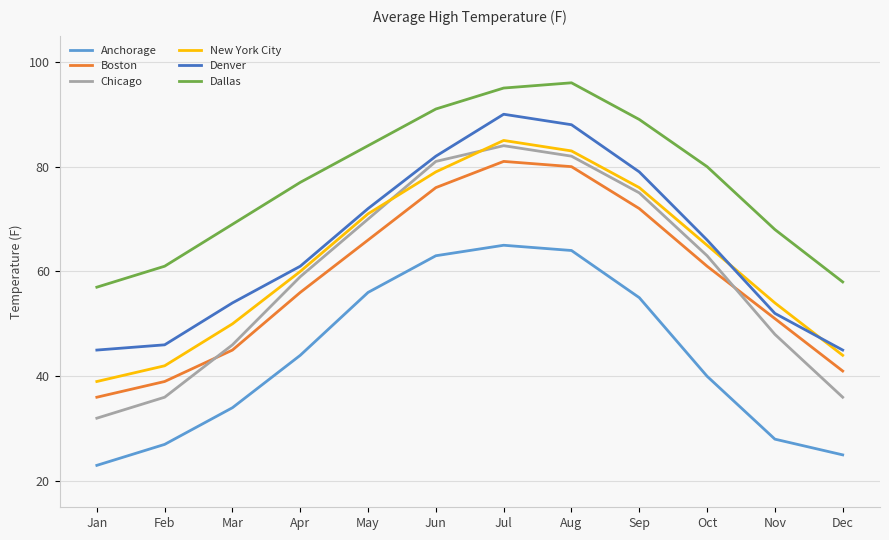

The Denver series shows 46 at Feb. True or false?

True